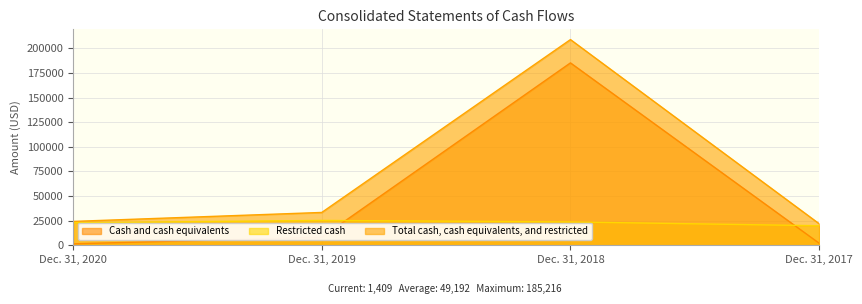

Reading right to left, extract all data points from this chart.

Cash and cash equivalents: 2038	185216	8106	1409
Restricted cash: 19792	23675	25185	22762
Total cash, cash equivalents, and restricted: 21830	208891	33291	24171